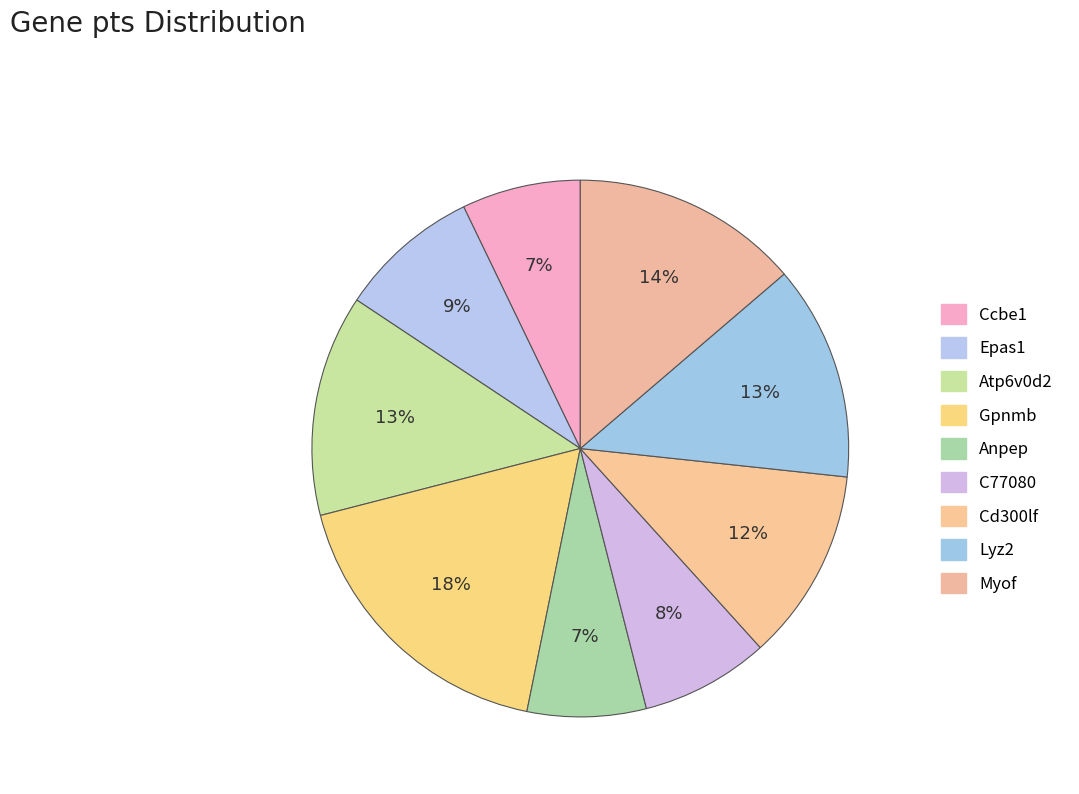

The Myof slice represents 4% of the pie. True or false?

False